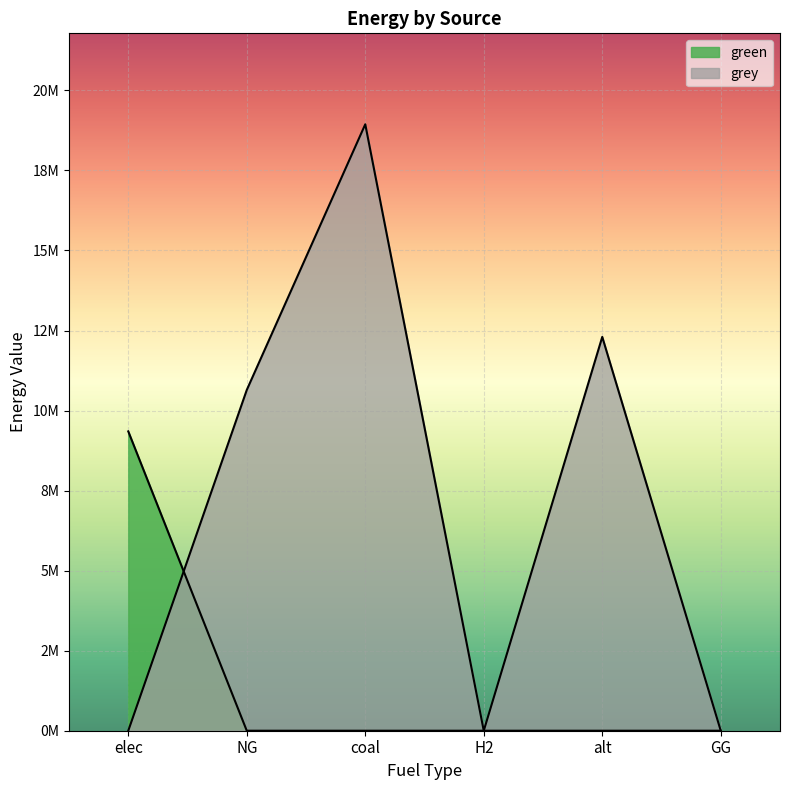

What is the highest value of the grey series?

18941579.9